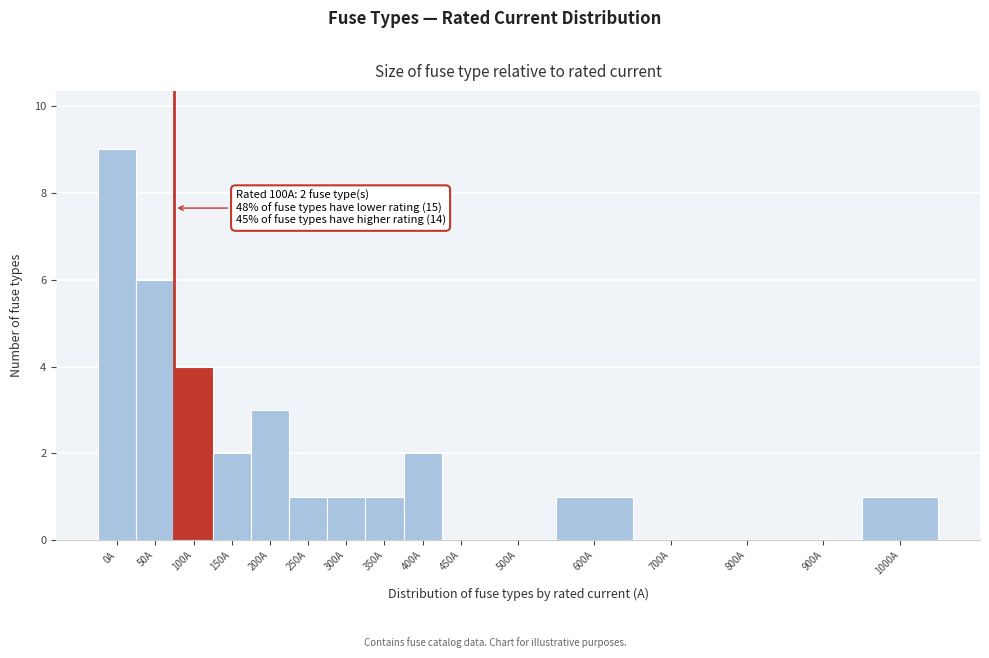

Reading right to left, extract all data points from this chart.

1000A=1	900A=0	800A=0	700A=0	600A=1	500A=0	450A=0	400A=2	350A=1	300A=1	250A=1	200A=3	150A=2	100A=4	50A=6	0A=9